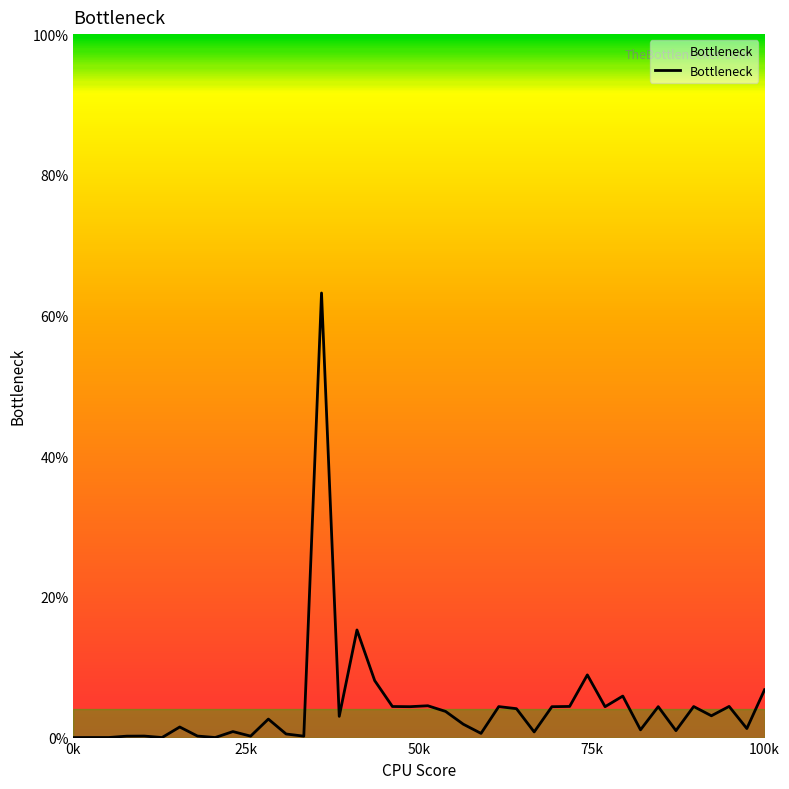

At which category does the data reach its first local valley?

2